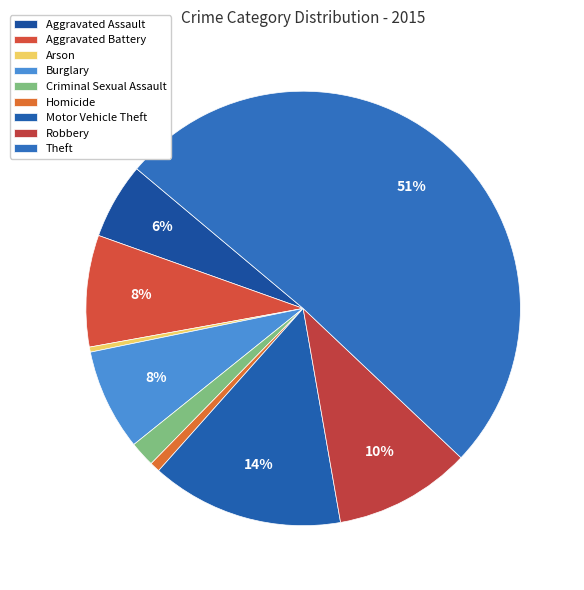

Which slice is the largest?

Theft